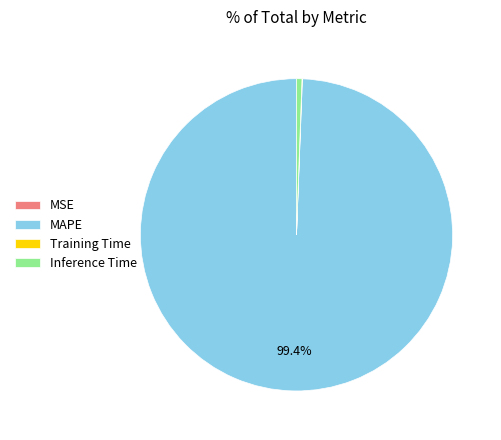

The MAPE slice represents 99% of the pie. True or false?

True